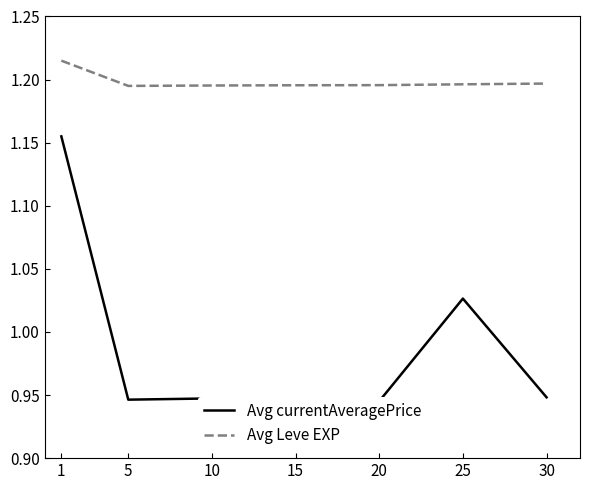

List the series in order of their peak value, highest first.

Avg Leve EXP, Avg currentAveragePrice